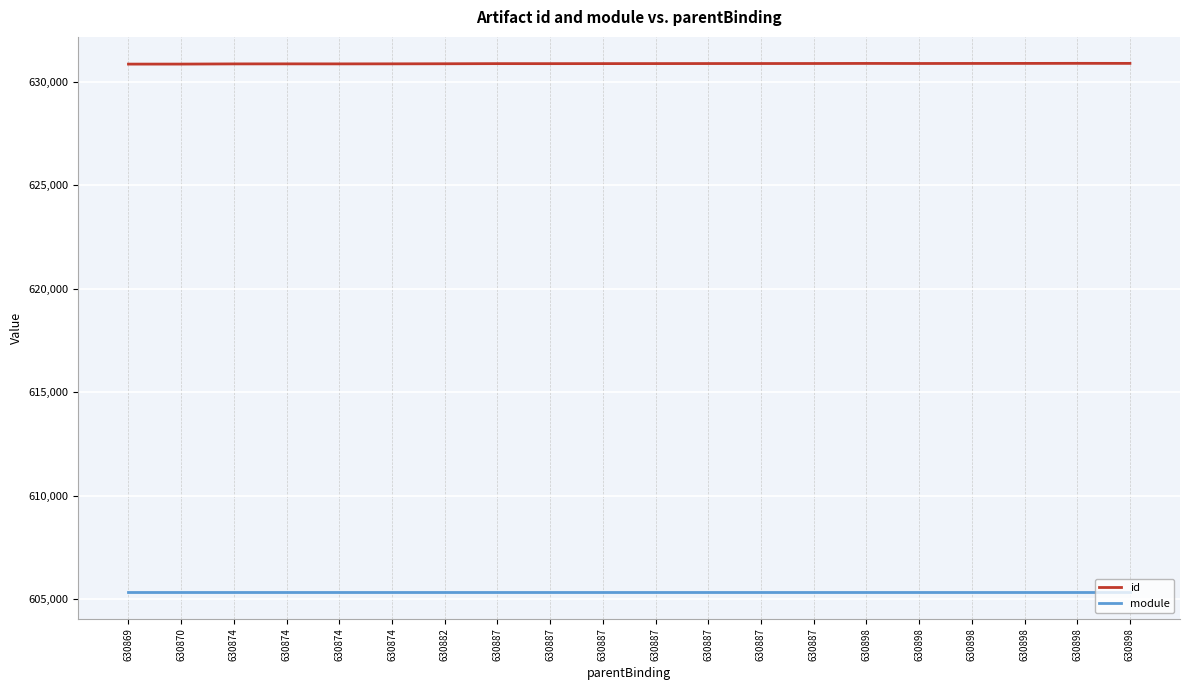

How many lines are shown in the chart?

2